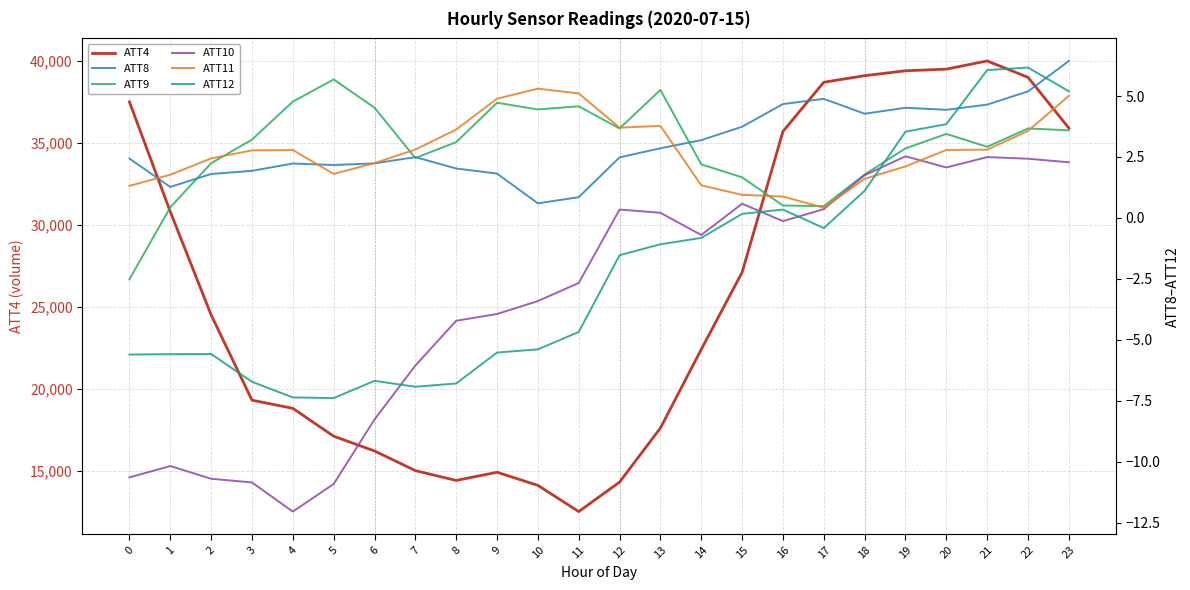

Reading left to right, what are all the values shown in this chart?

ATT4: 0=37500.0	1=30800.0	2=24500.0	3=19300.0	4=18800.0	5=17100.0	6=16200.0	7=15000.0	8=14400.0	9=14900.0	10=14100.0	11=12500.0	12=14300.0	13=17600.0	14=22400.0	15=27100.0	16=35700.0	17=38700.0	18=39100.0	19=39400.0	20=39500.0	21=40000.0	22=39000.0	23=35900.0
ATT8: 0=2.4	1=1.3	2=1.8	3=1.9	4=2.2	5=2.2	6=2.2	7=2.5	8=2.0	9=1.8	10=0.6	11=0.9	12=2.5	13=2.9	14=3.2	15=3.7	16=4.7	17=4.9	18=4.3	19=4.5	20=4.4	21=4.6	22=5.2	23=6.4
ATT9: 0=-2.5	1=0.4	2=2.2	3=3.2	4=4.8	5=5.7	6=4.5	7=2.5	8=3.1	9=4.7	10=4.4	11=4.6	12=3.7	13=5.3	14=2.2	15=1.7	16=0.5	17=0.5	18=1.8	19=2.9	20=3.4	21=2.9	22=3.7	23=3.6
ATT10: 0=-10.6	1=-10.2	2=-10.7	3=-10.8	4=-12.0	5=-10.9	6=-8.3	7=-6.1	8=-4.2	9=-3.9	10=-3.4	11=-2.7	12=0.3	13=0.2	14=-0.7	15=0.6	16=-0.1	17=0.4	18=1.8	19=2.5	20=2.1	21=2.5	22=2.4	23=2.3
ATT11: 0=1.3	1=1.8	2=2.4	3=2.8	4=2.8	5=1.8	6=2.2	7=2.8	8=3.6	9=4.9	10=5.3	11=5.1	12=3.7	13=3.8	14=1.3	15=0.9	16=0.9	17=0.4	18=1.6	19=2.1	20=2.8	21=2.8	22=3.6	23=5.0
ATT12: 0=-5.6	1=-5.6	2=-5.6	3=-6.7	4=-7.4	5=-7.4	6=-6.7	7=-6.9	8=-6.8	9=-5.5	10=-5.4	11=-4.7	12=-1.5	13=-1.1	14=-0.8	15=0.2	16=0.3	17=-0.4	18=1.1	19=3.5	20=3.8	21=6.1	22=6.2	23=5.2